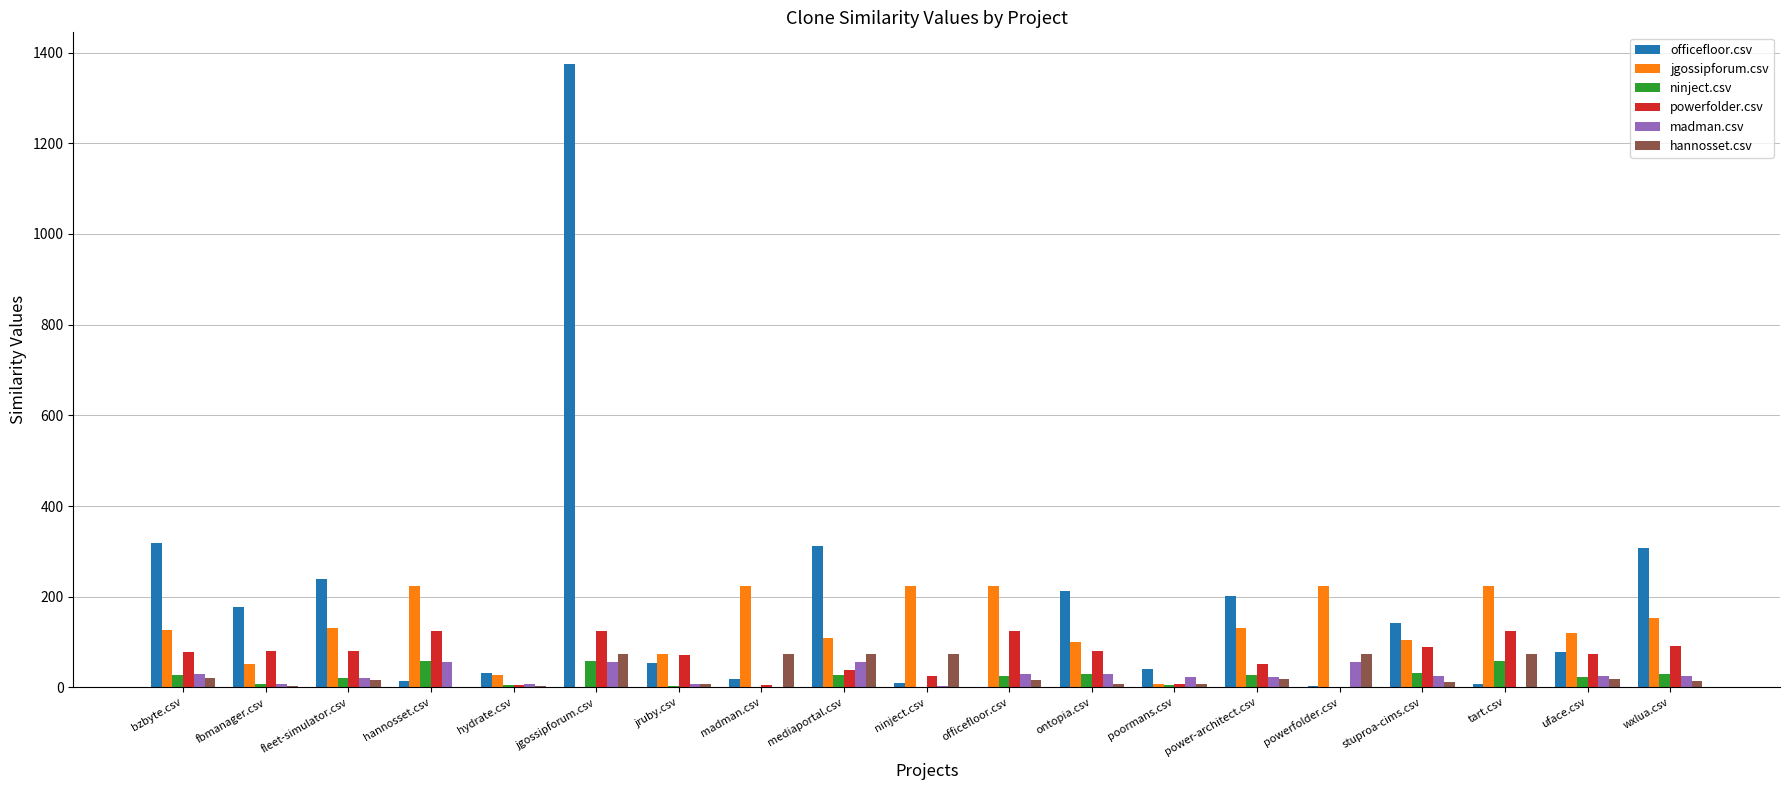

Which label corresponds to the largest value in the chart?

jgossipforum.csv